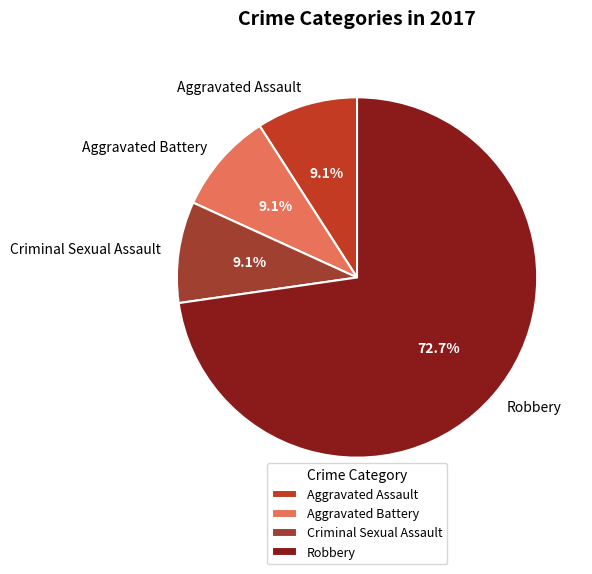

The Aggravated Battery slice represents 1% of the pie. True or false?

False